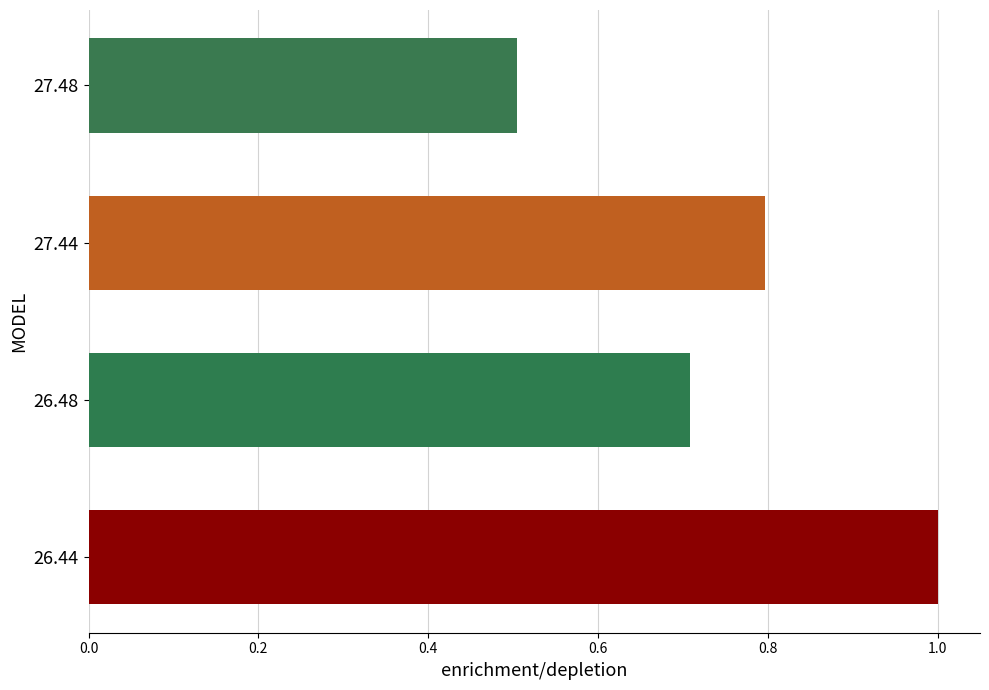

Are the bars grouped side by side (vs. stacked)?

No